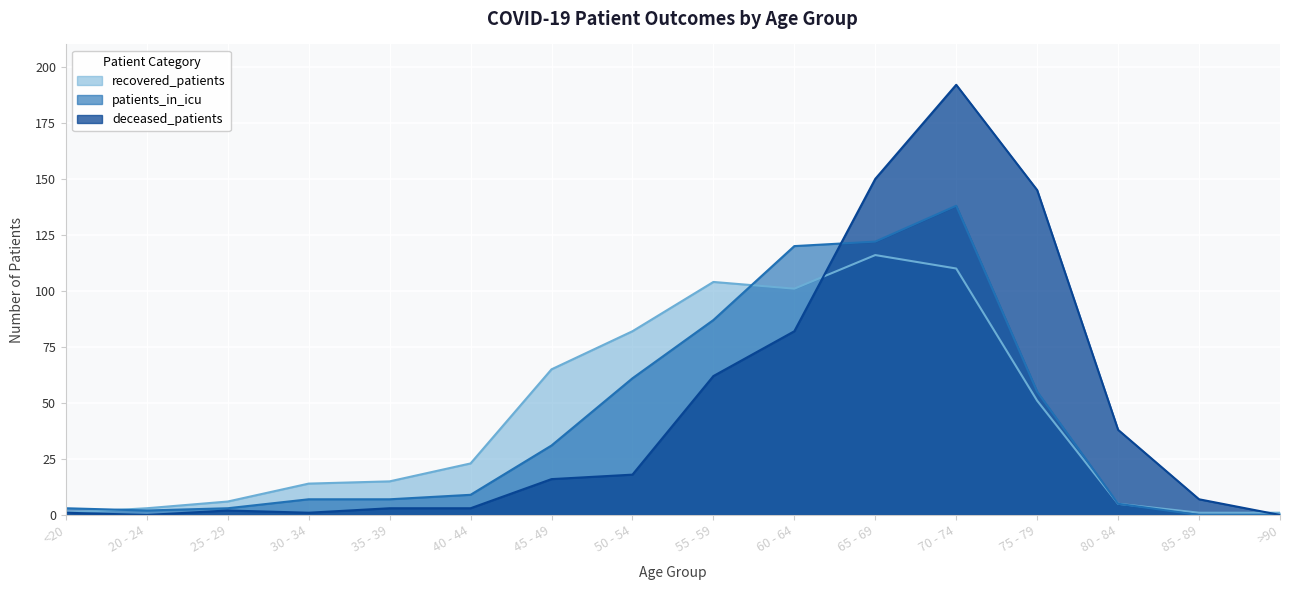

Reading right to left, transcribe all the data shown in this chart.

recovered_patients: >90=1	85 - 89=1	80 - 84=5	75 - 79=51	70 - 74=110	65 - 69=116	60 - 64=101	55 - 59=104	50 - 54=82	45 - 49=65	40 - 44=23	35 - 39=15	30 - 34=14	25 - 29=6	20 - 24=3	<20=1
patients_in_icu: >90=0	85 - 89=0	80 - 84=5	75 - 79=55	70 - 74=138	65 - 69=122	60 - 64=120	55 - 59=87	50 - 54=61	45 - 49=31	40 - 44=9	35 - 39=7	30 - 34=7	25 - 29=3	20 - 24=2	<20=3
deceased_patients: >90=0	85 - 89=7	80 - 84=38	75 - 79=145	70 - 74=192	65 - 69=150	60 - 64=82	55 - 59=62	50 - 54=18	45 - 49=16	40 - 44=3	35 - 39=3	30 - 34=1	25 - 29=2	20 - 24=0	<20=1